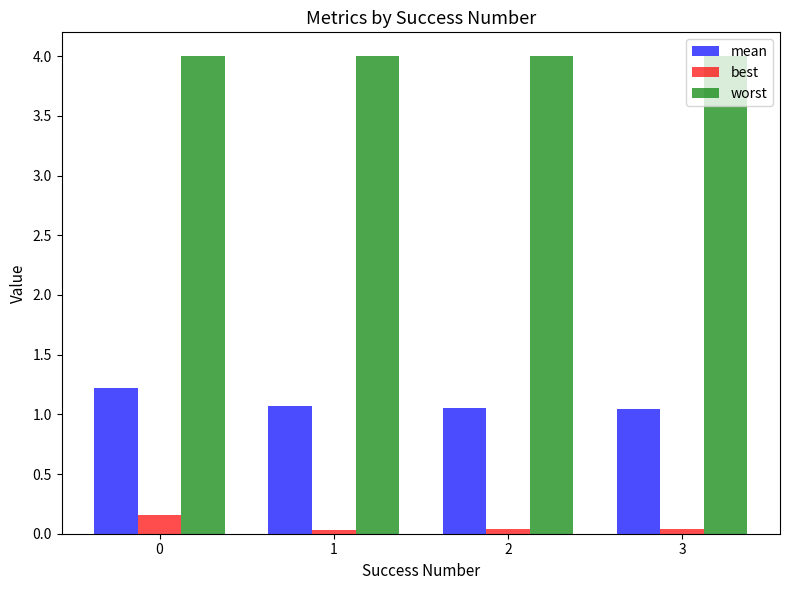

The worst series shows 4.0 at 2. True or false?

True